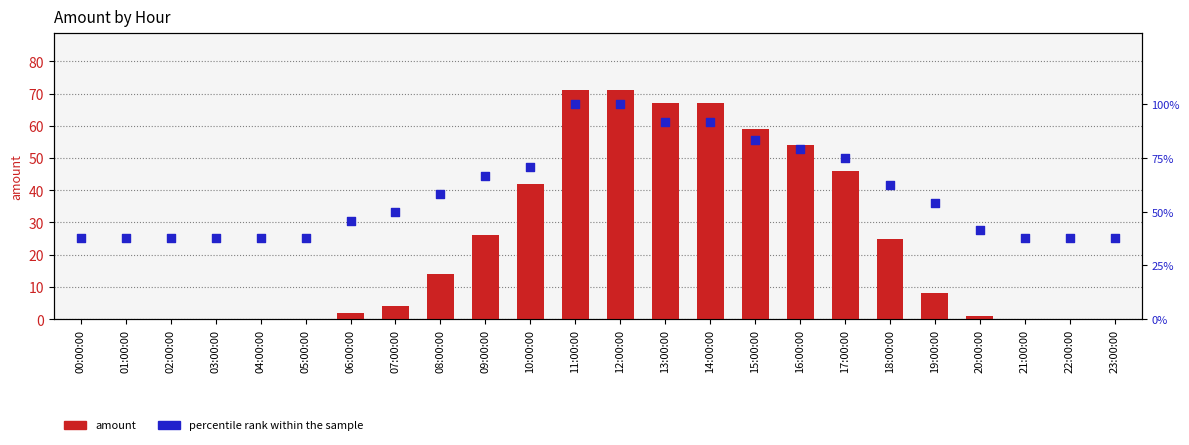

Which series has the largest total across all categories?

percentile rank within the sample